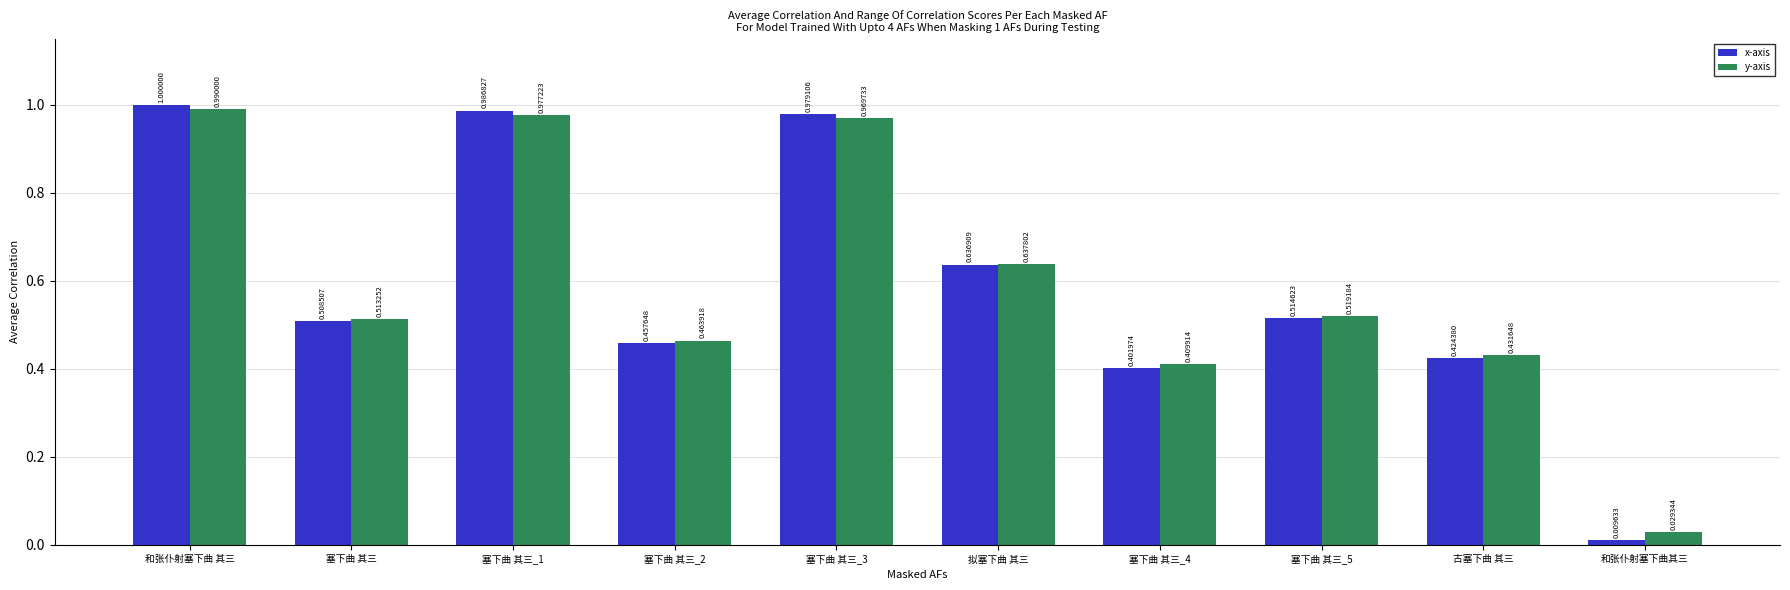

What is the label of the 10th bar from the left?

和张仆射塞下曲其三